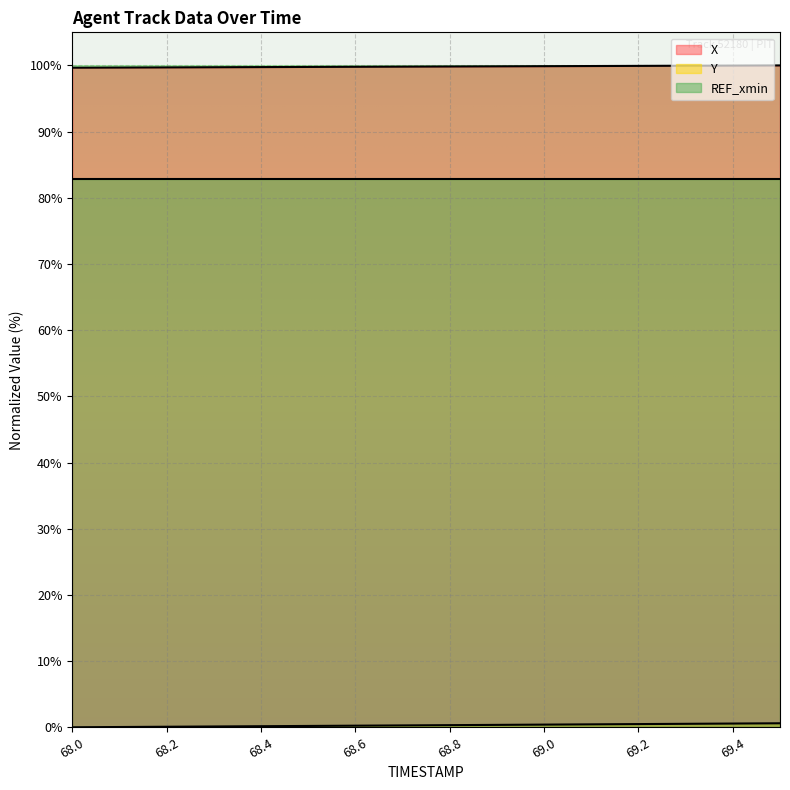

True or false: REF_xmin and X intersect in this chart.

False